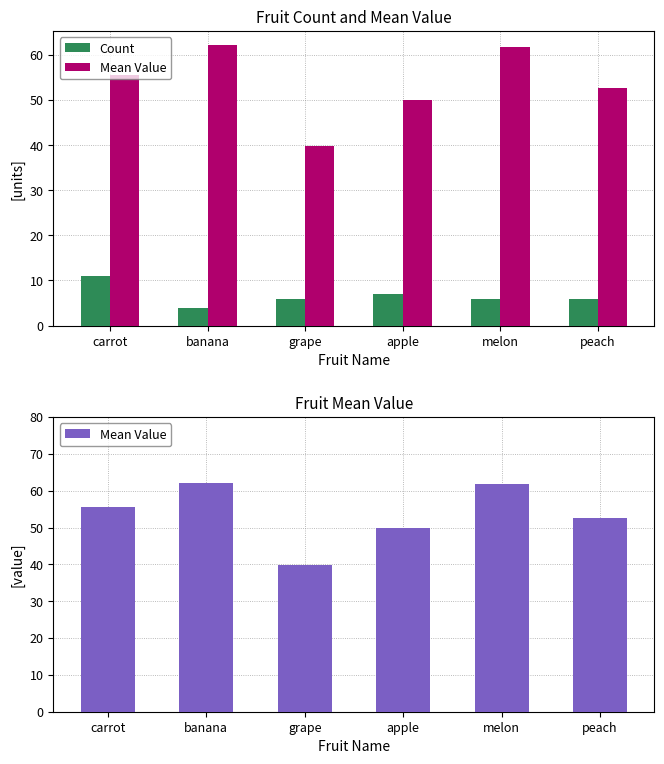

What is the spread (max minus min) of values at carrot?

44.5